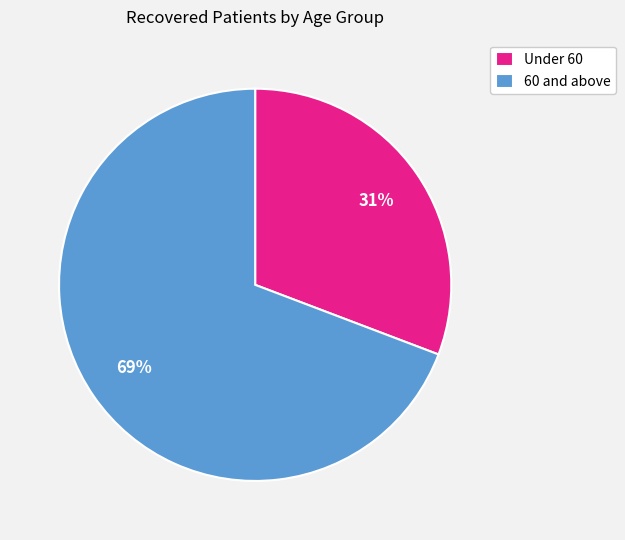

How many segments does this pie chart have?

2